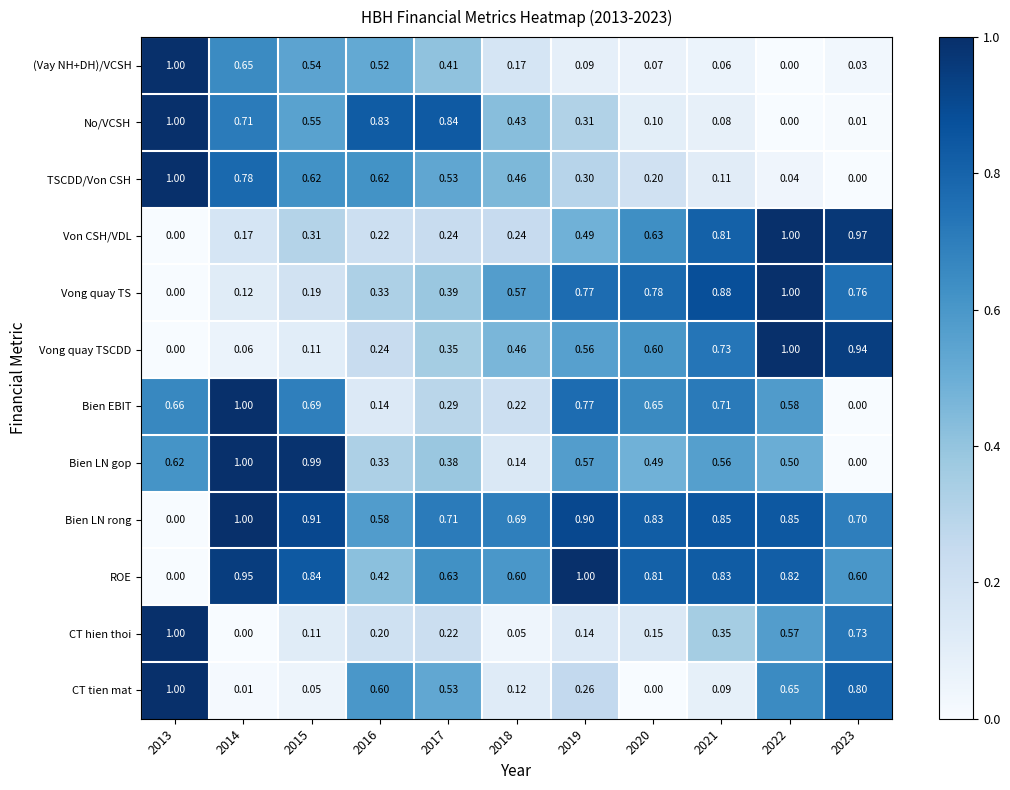

Which series has the largest total across all categories?

Bien LN rong